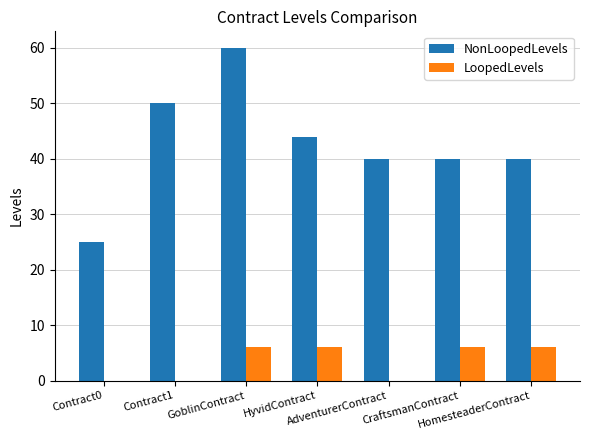

Does the chart contain stacked bars?

No